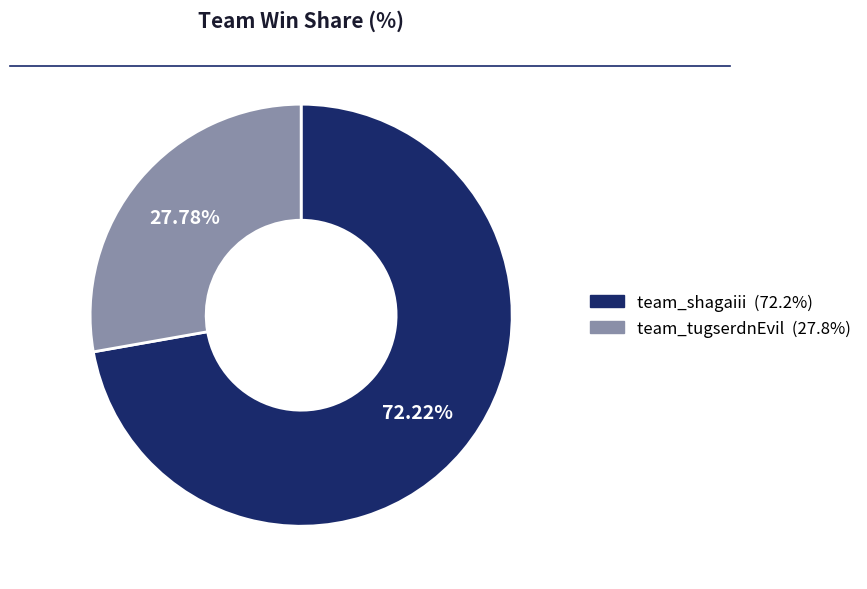

How many segments does this pie chart have?

2